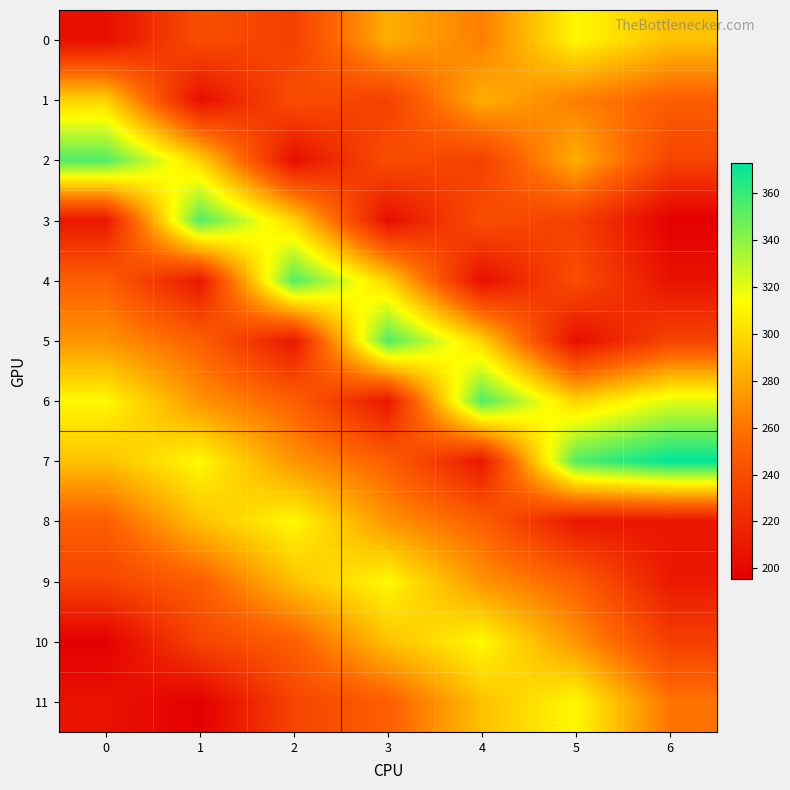

What is the total value across all series at 1?

3111.5